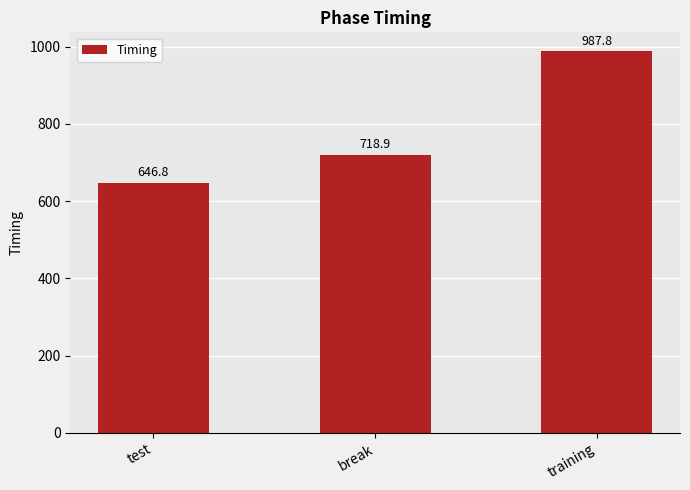

What is the greatest value displayed?

987.8